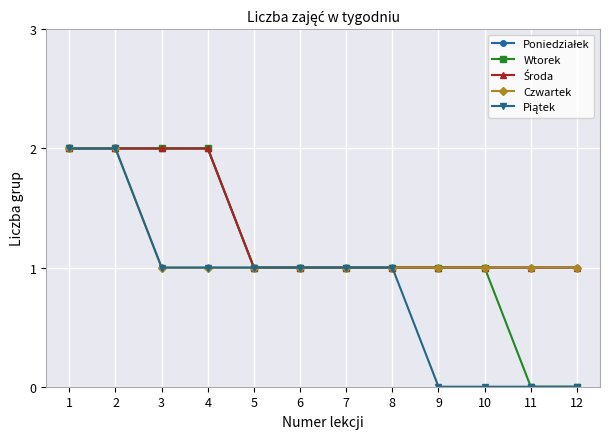

What is the average value of the Wtorek series?

1